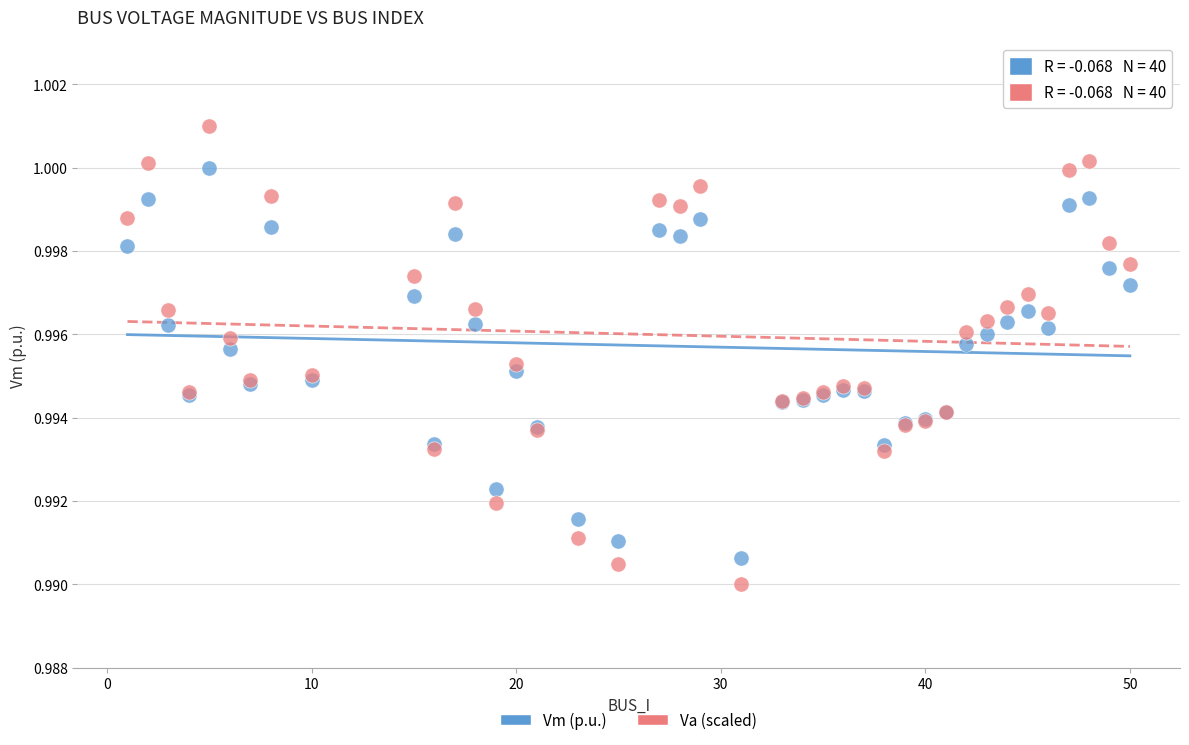

Which series contains the highest Y value?

Va (scaled)